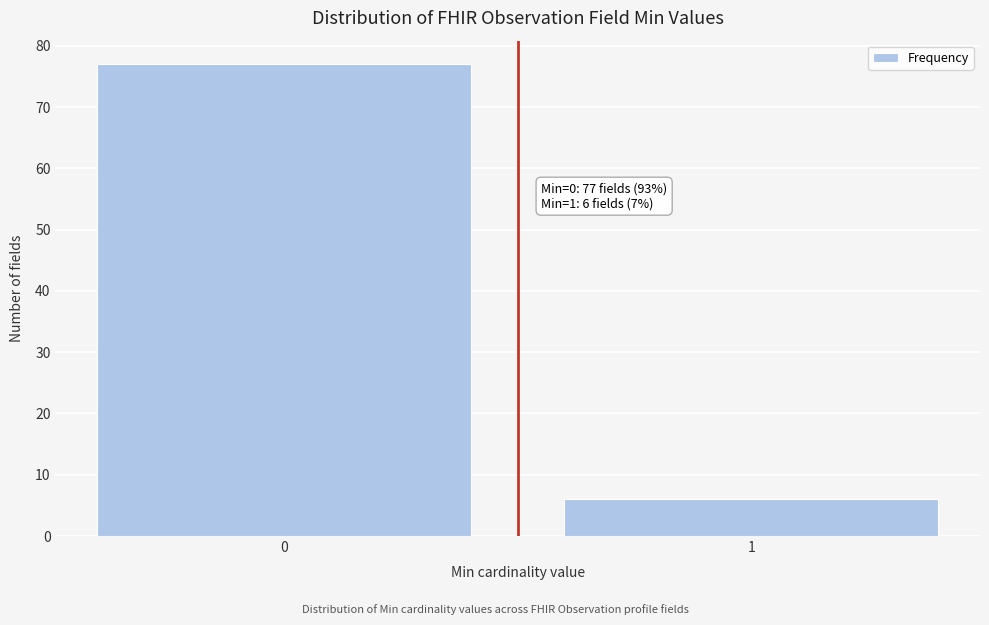

Reading left to right, what are all the values shown in this chart?

77	6